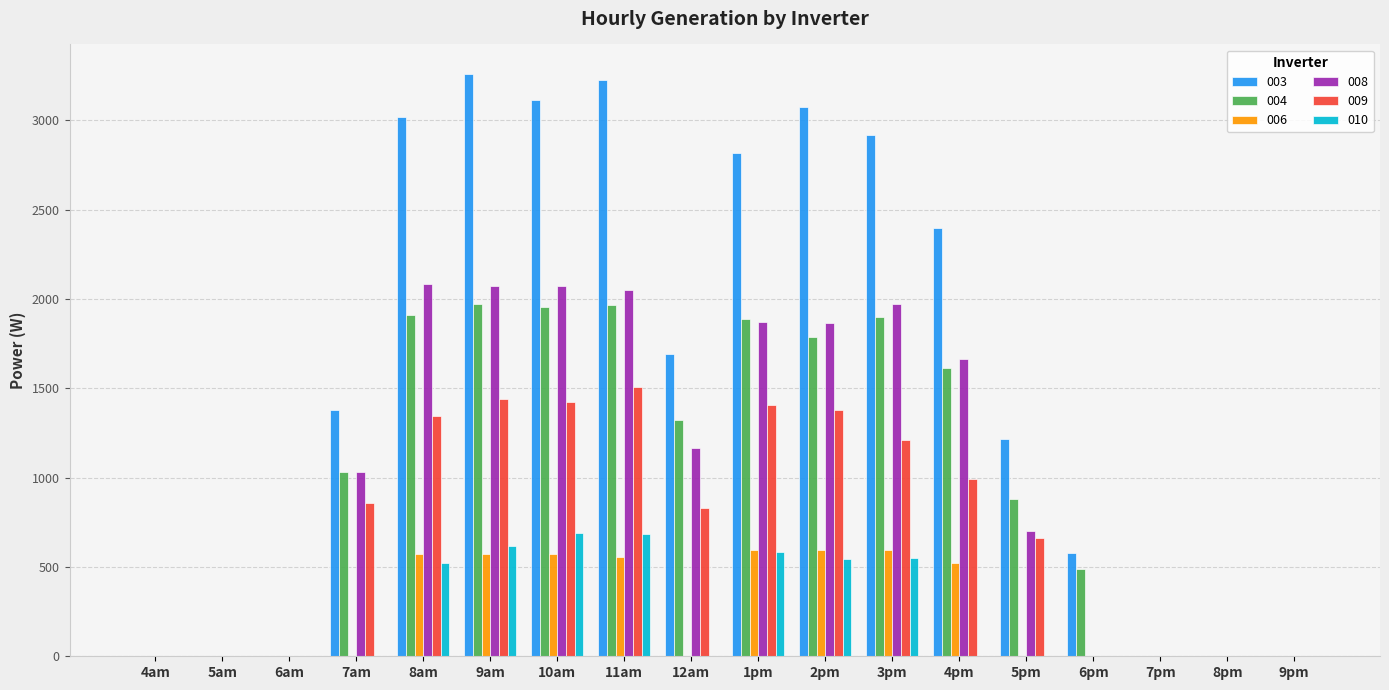

The value of 009 at 1pm is 1407.1. True or false?

True